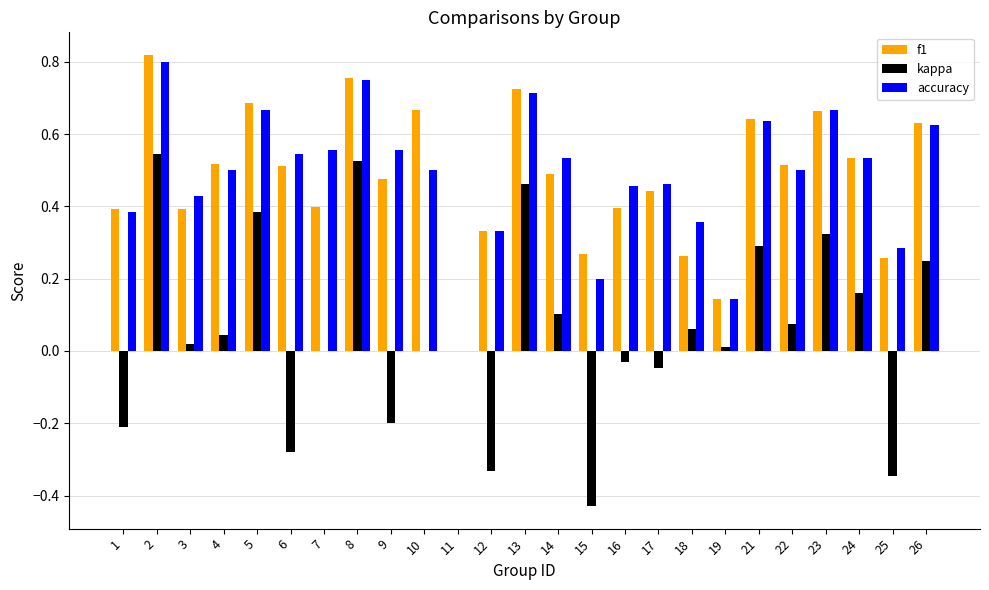

What is the sum of the f1 values at 18 and 26?

0.9